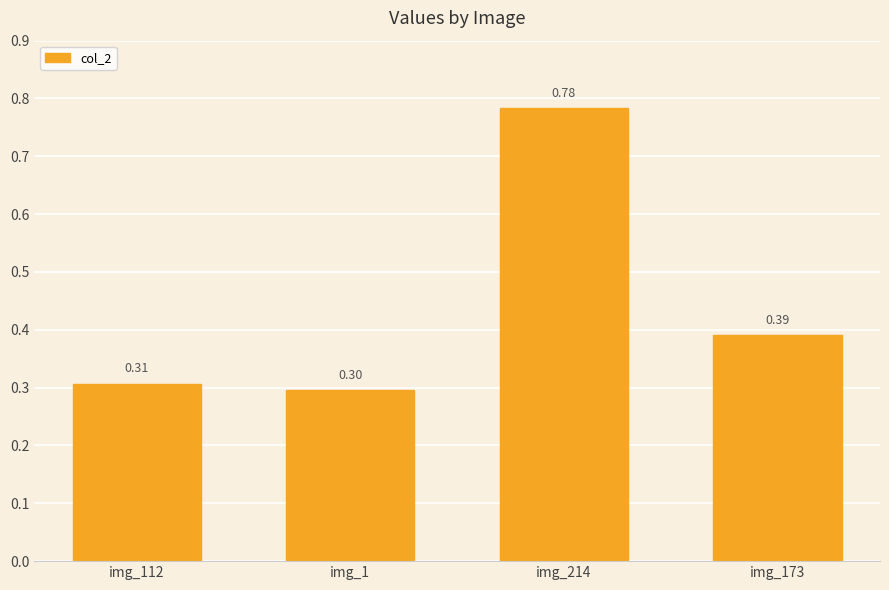

What is the sum of all values?

1.8